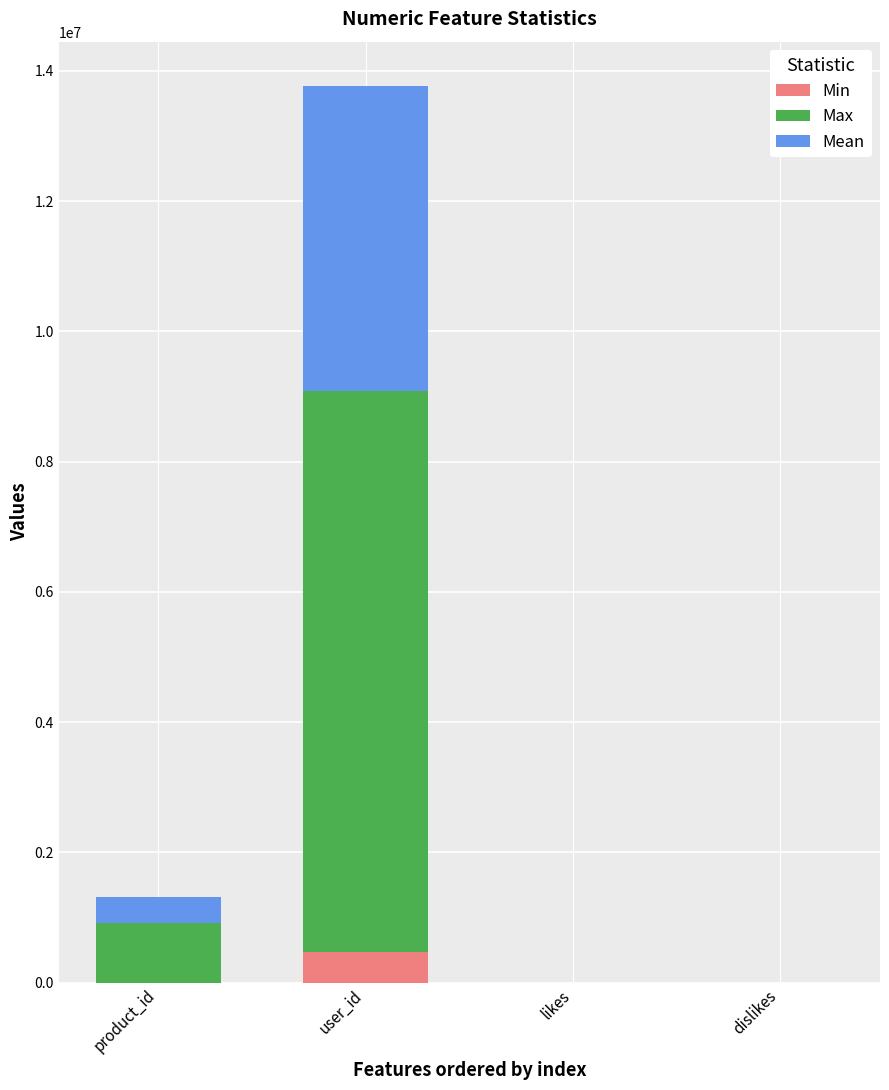

How many categories are shown in the chart?

4